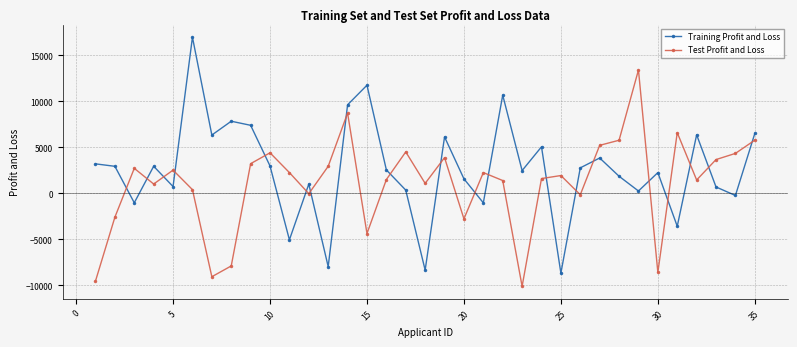

True or false: Training Profit and Loss and Test Profit and Loss intersect in this chart.

True